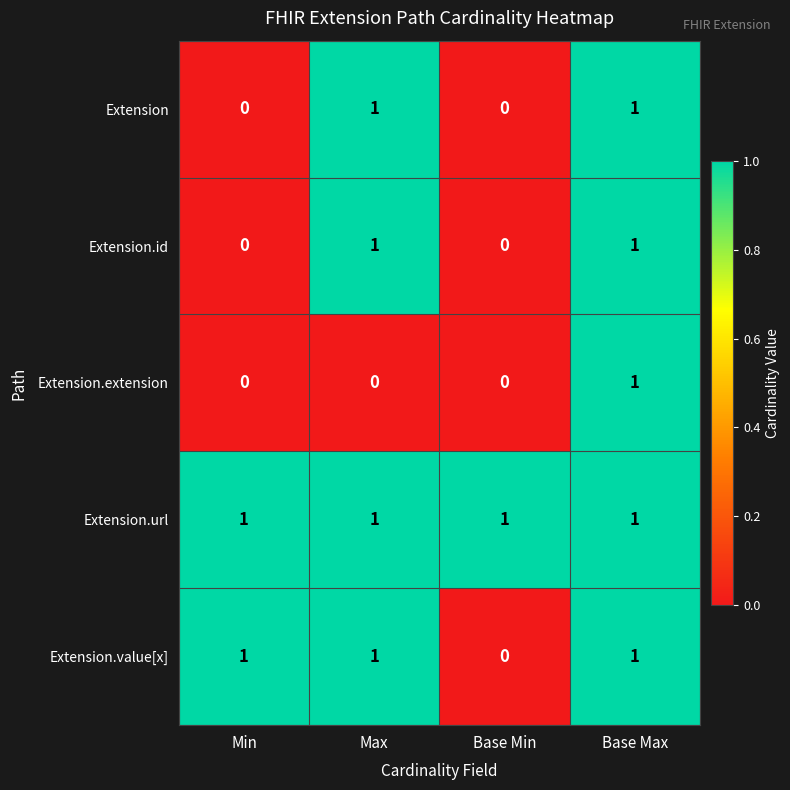

The value of Extension.url at Min is 1. True or false?

True